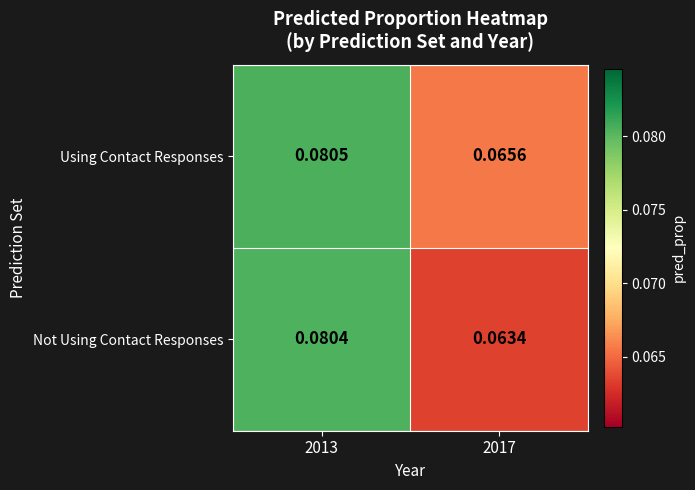

Rank the series by their maximum value, from lowest to highest.

Not Using Contact Responses, Using Contact Responses